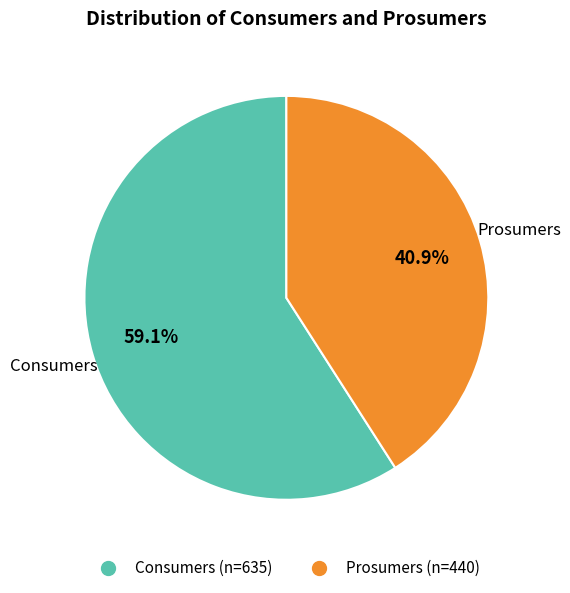

Is there any slice that represents more than half of the pie?

Yes